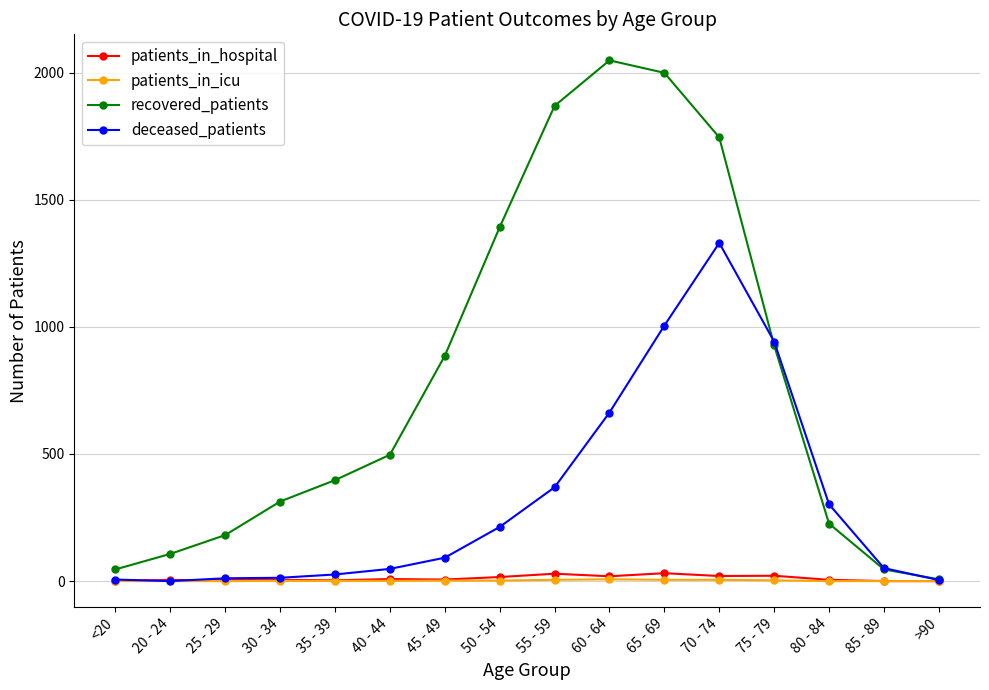

What is the total value across all series at 70 - 74?

3100